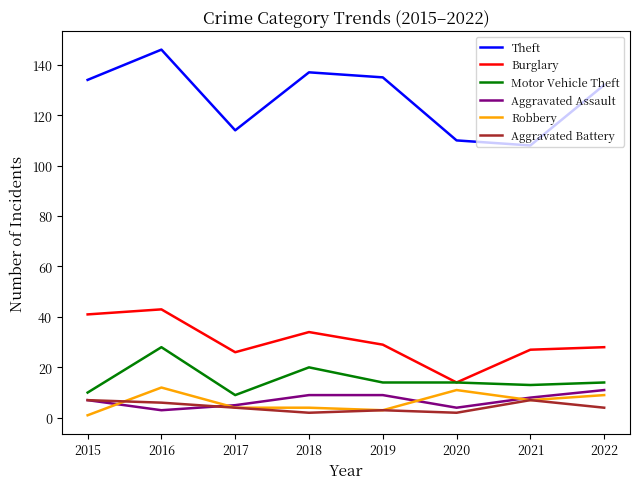

What is the spread (max minus min) of values at 2017?

110